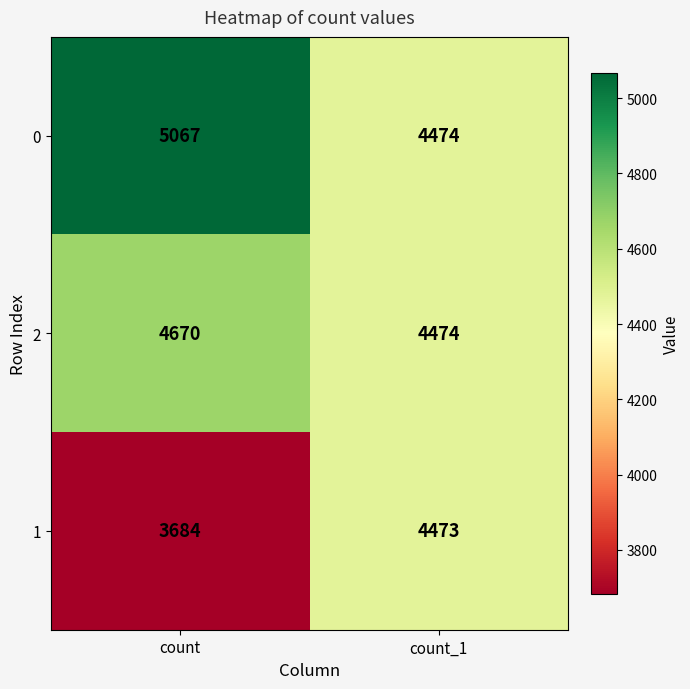

The value of 2 at count is 2194. True or false?

False